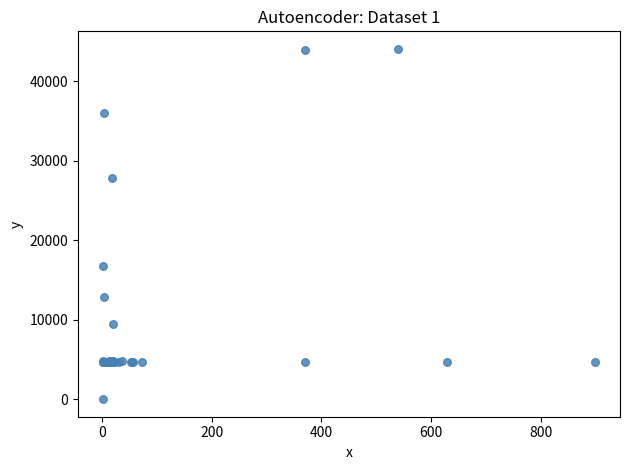

What Y value in the scatter plot is closest to 22050?

16734